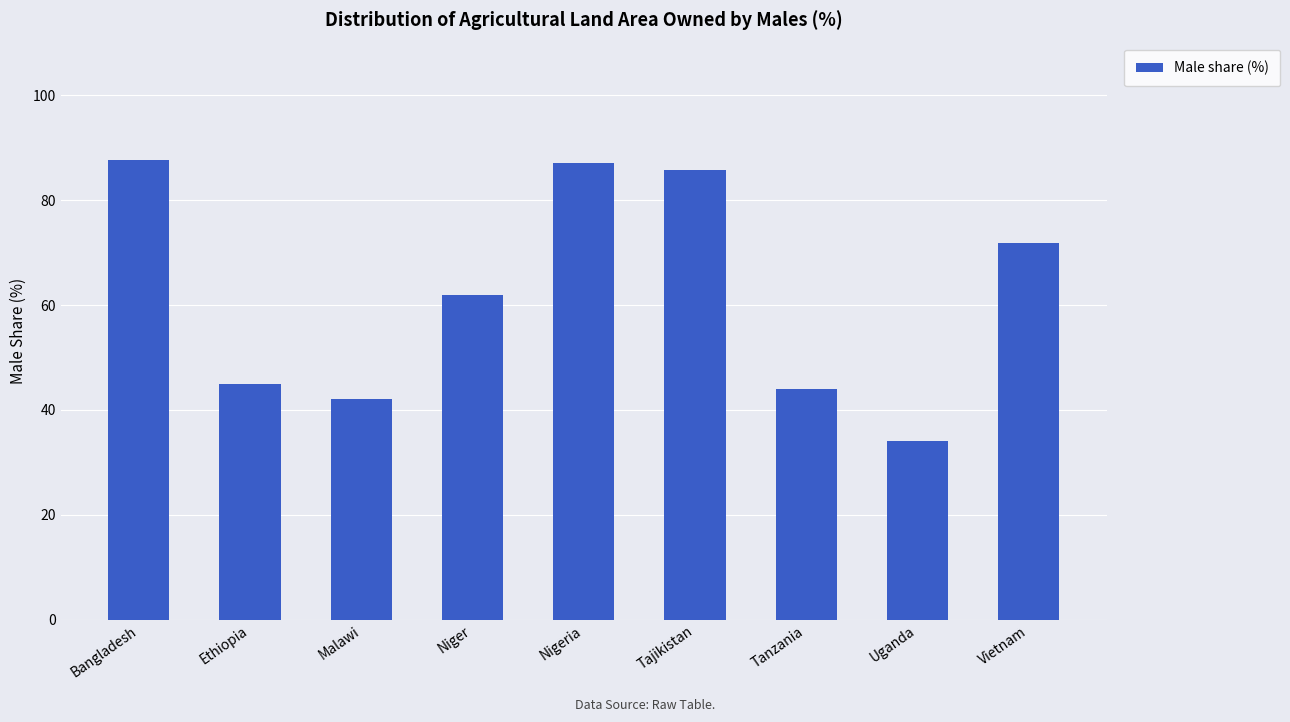

What is the difference between the values at Tajikistan and Bangladesh?

2.0